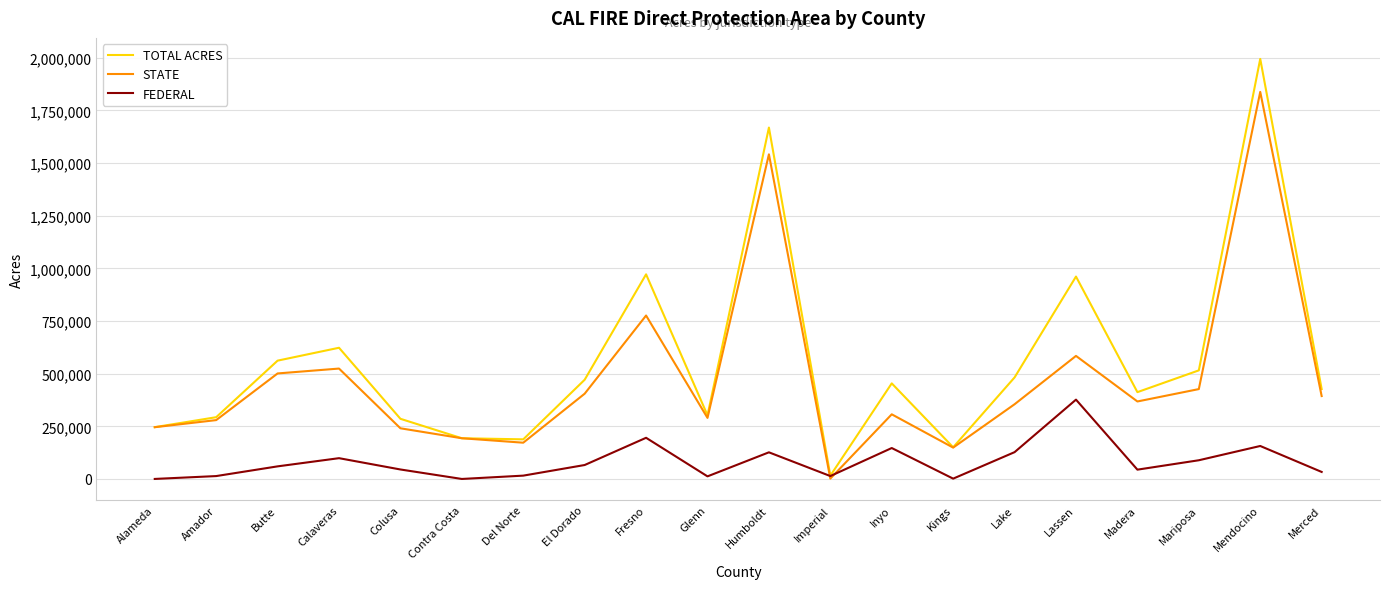

What is the lowest value of the TOTAL ACRES series?

15700